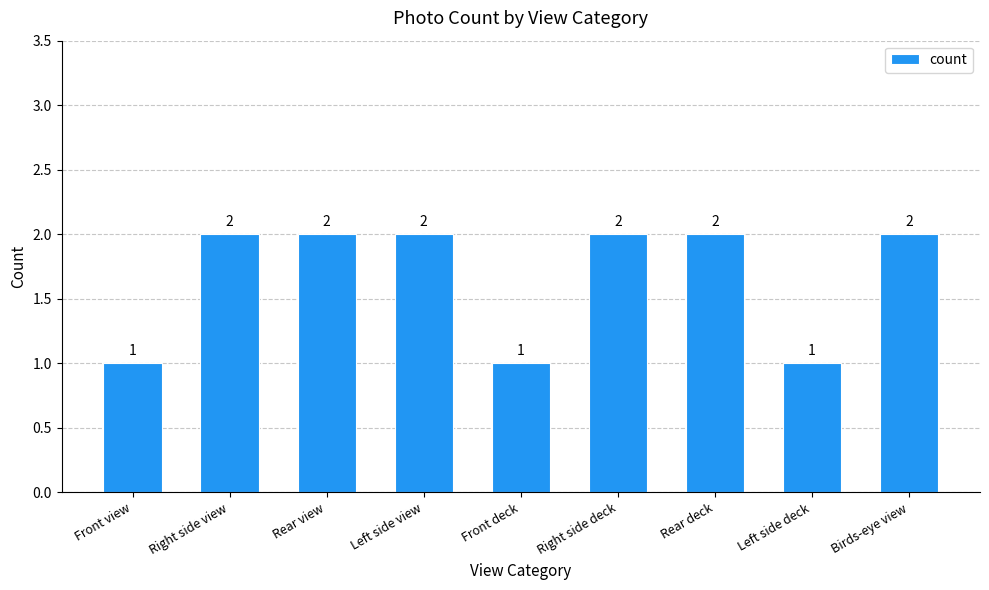

Between Rear deck and Front view, which is larger?

Rear deck